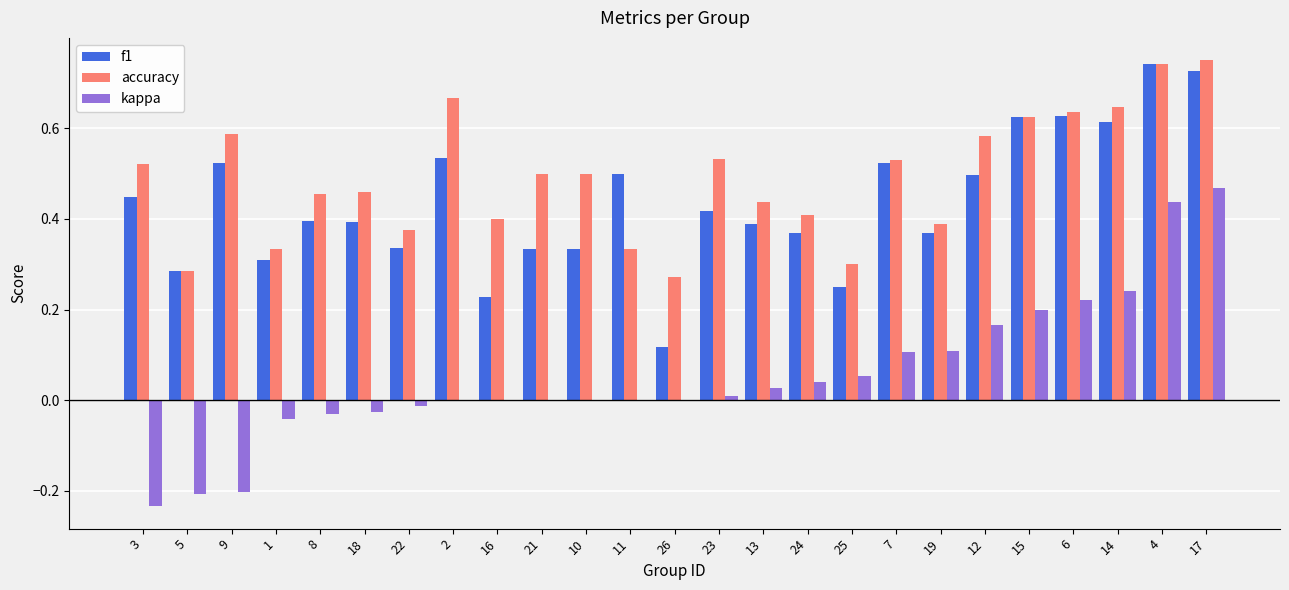

What is the sum of all kappa values?

1.3